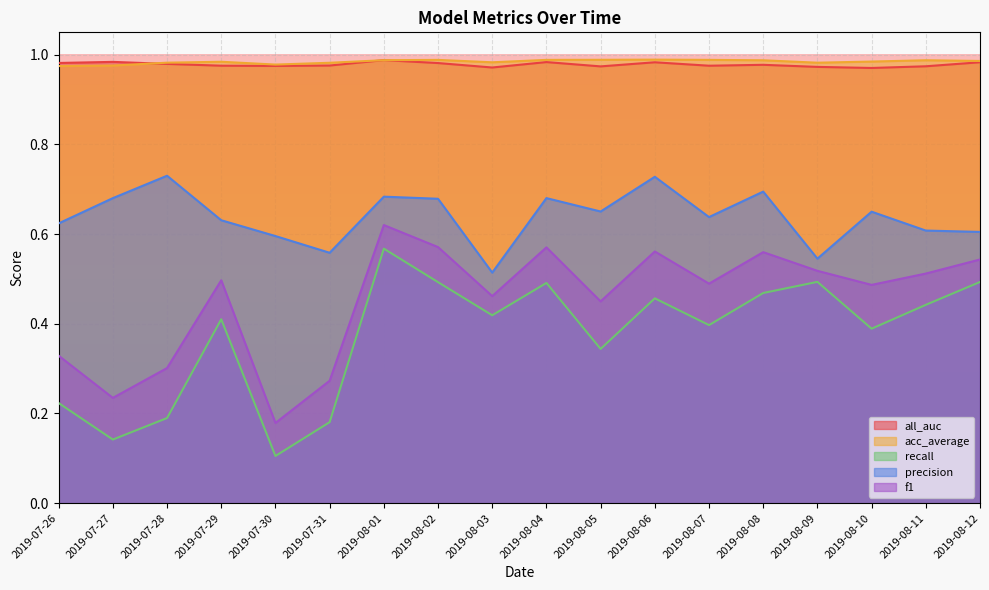

Does the chart display data point markers on the line(s)?

No